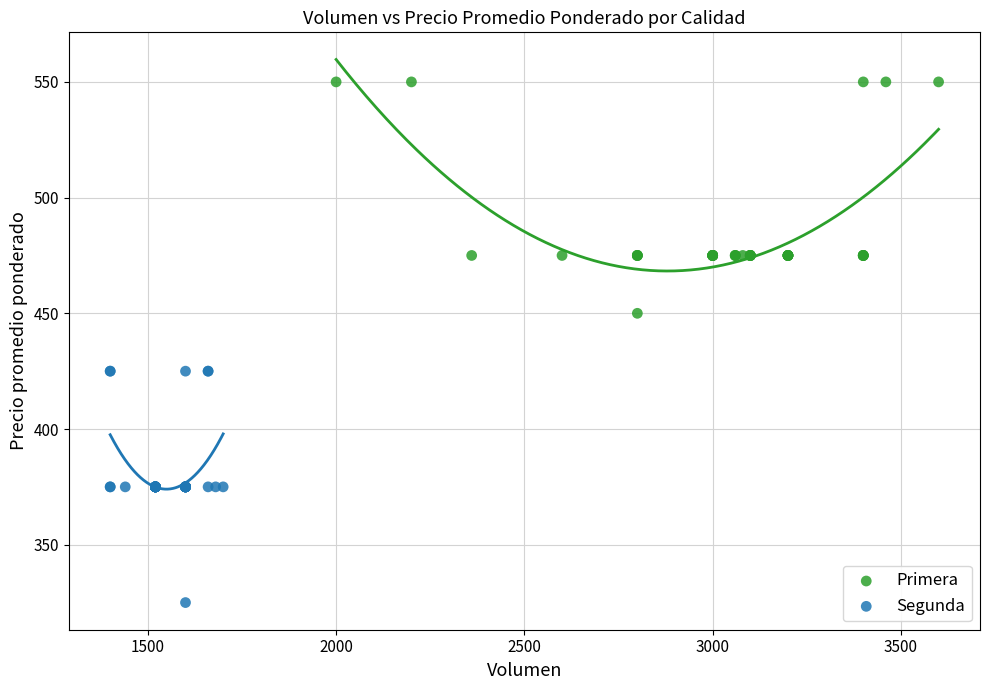

Which series reaches the maximum Y coordinate?

Primera